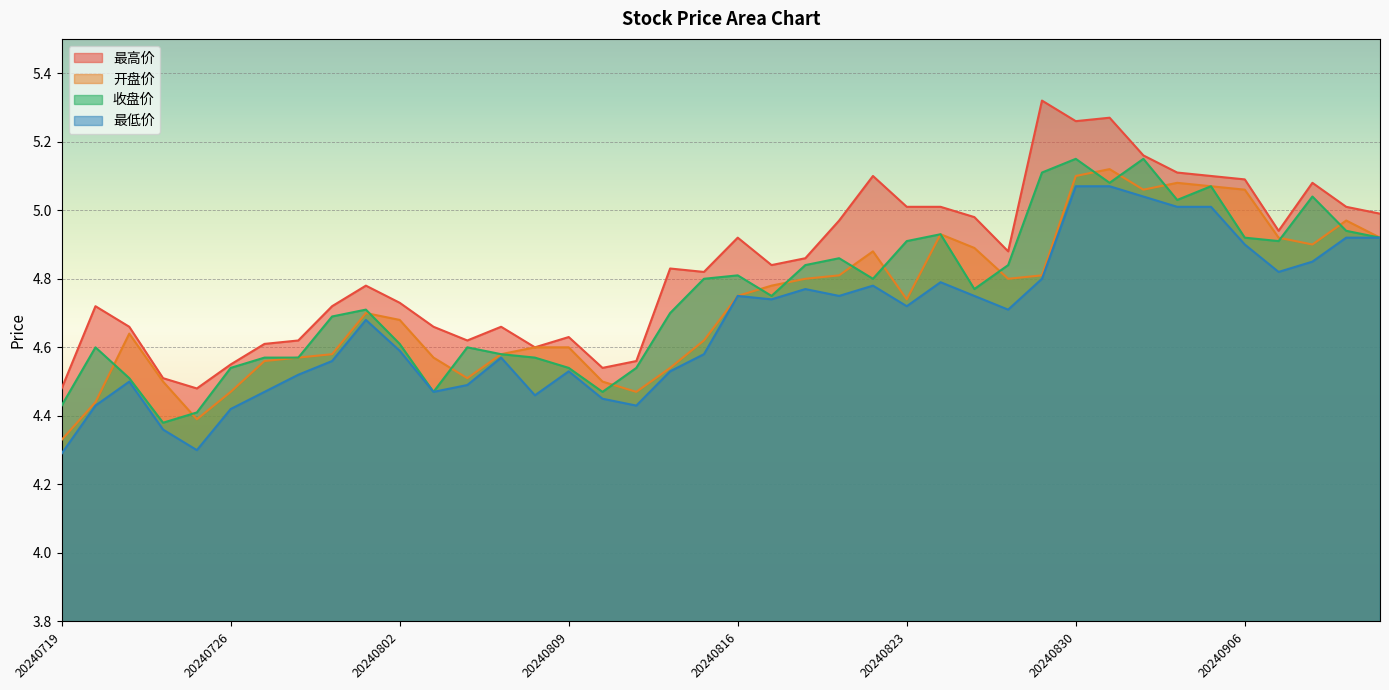

Between 20240828 and 20240823, which is larger?

20240823